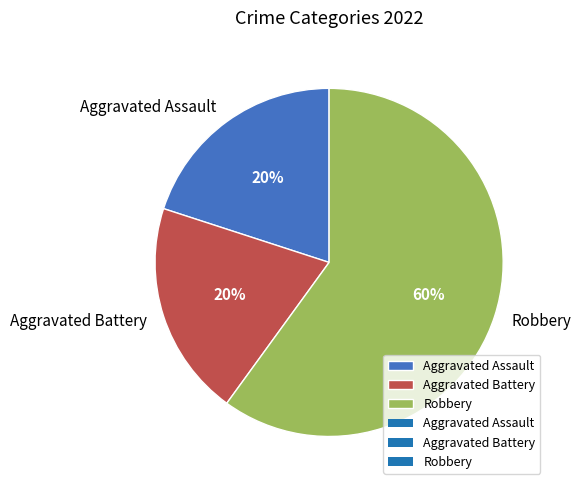

Is the sum of Aggravated Battery and Robbery greater than half?

Yes